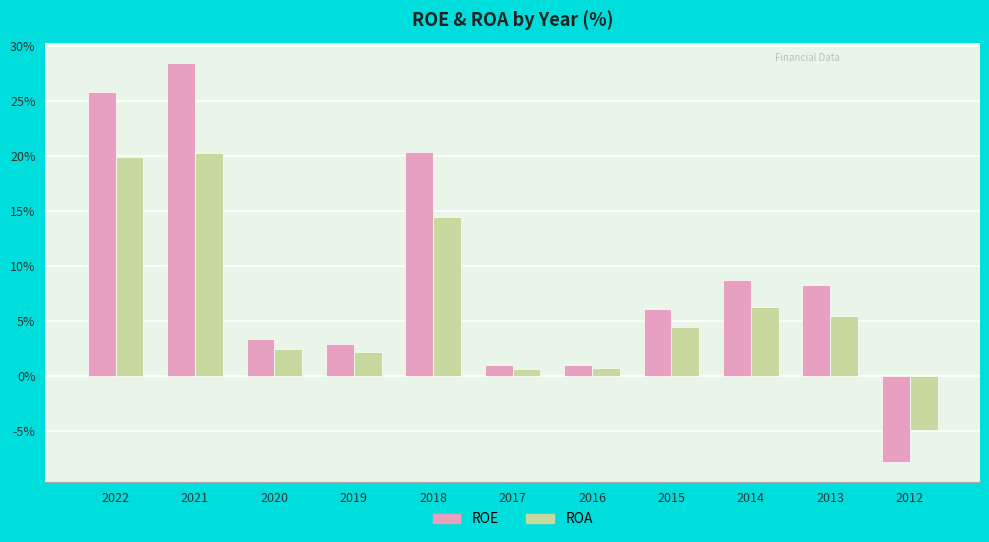

Between 2017 and 2014, which series saw the biggest shift?

ROE